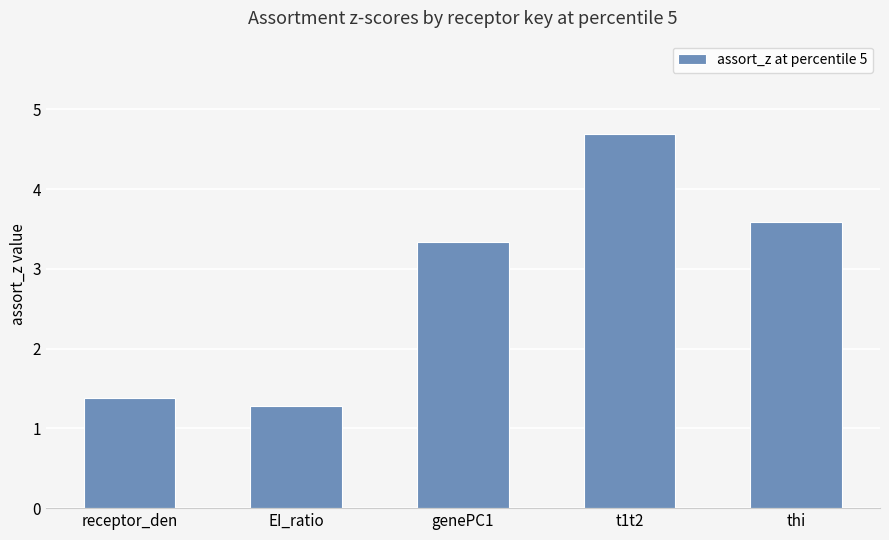

What position from the left is genePC1?

3